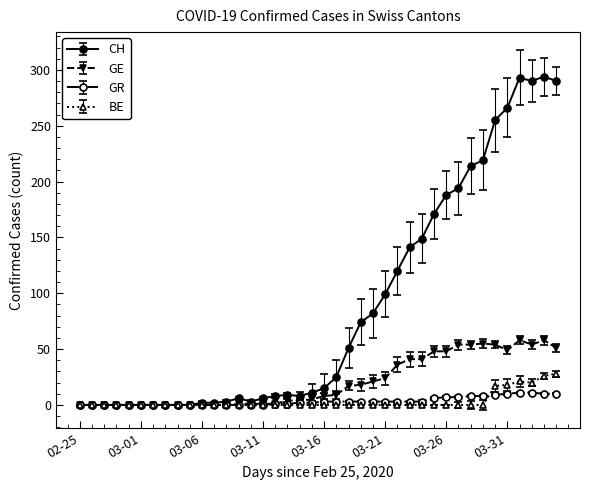

What is the highest value of the GR series?

11